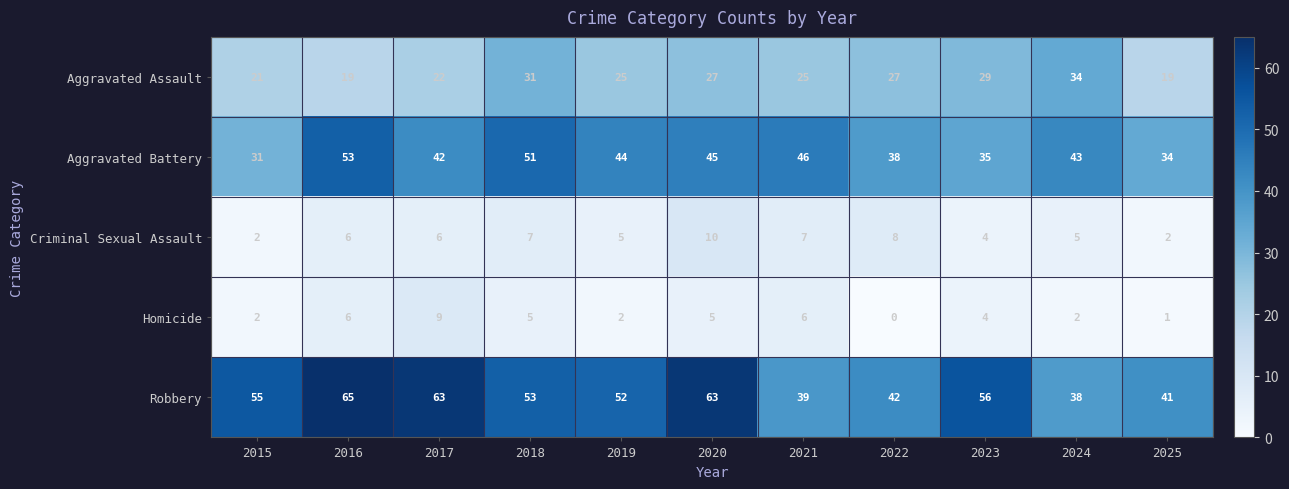

What is the maximum value shown in the chart?

65